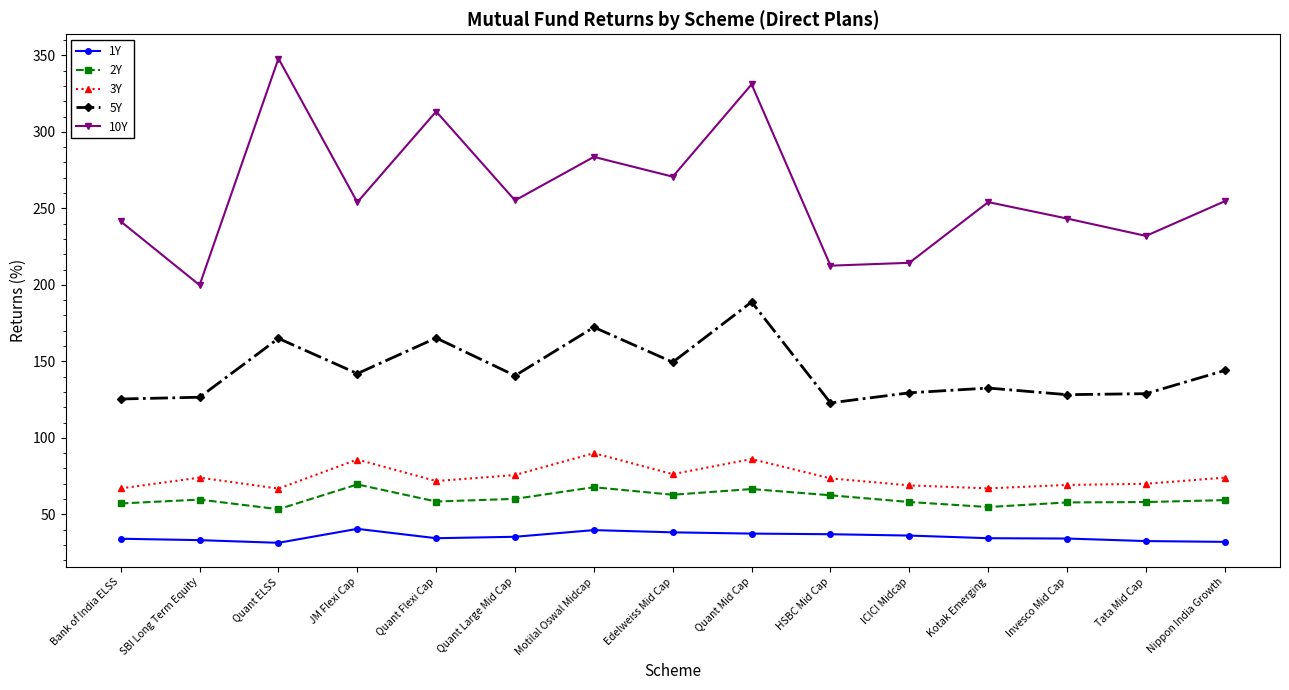

Which series has the widest spread of values?

10Y